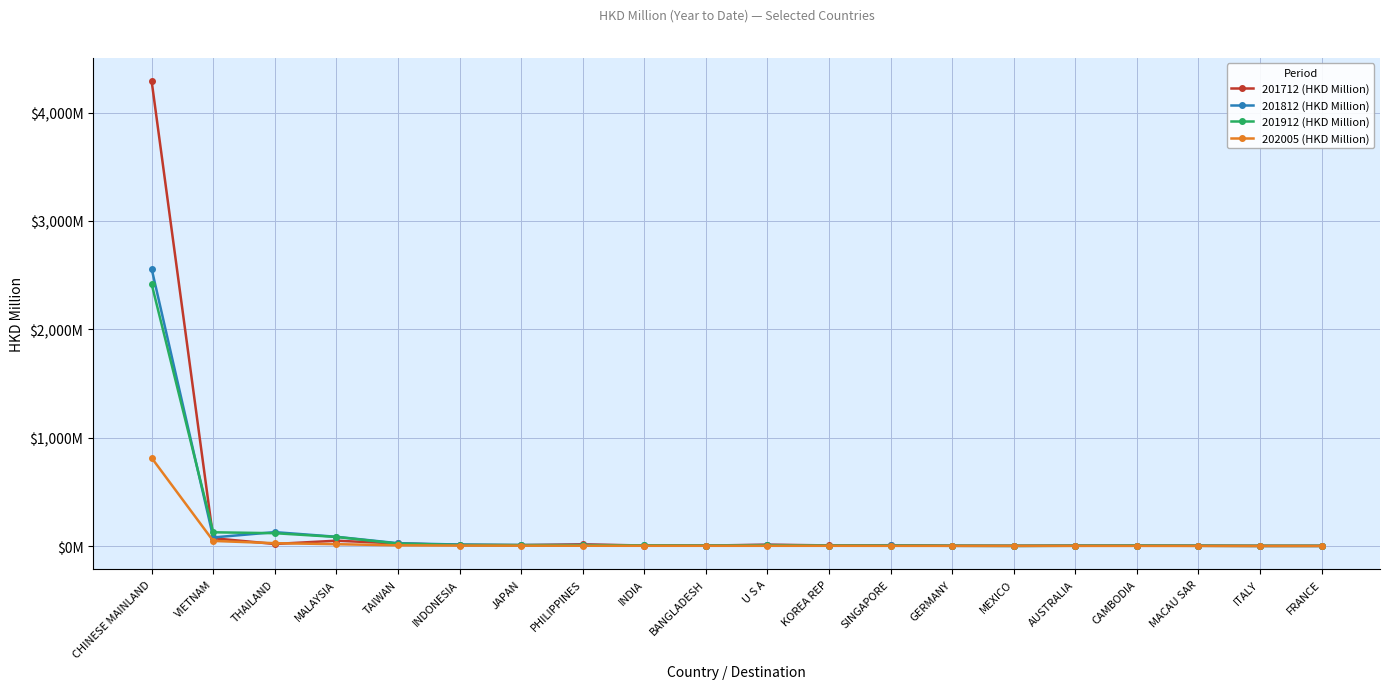

Which series has the largest total across all categories?

201712 (HKD Million)